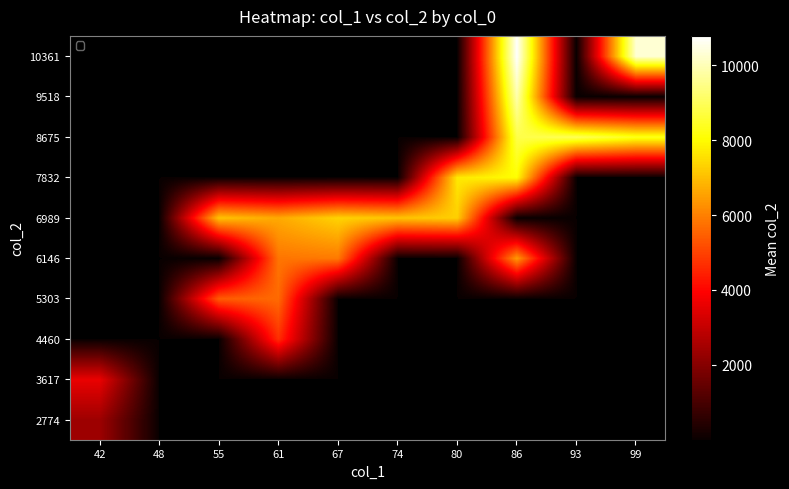

At which category is the sum across all series the highest?

86